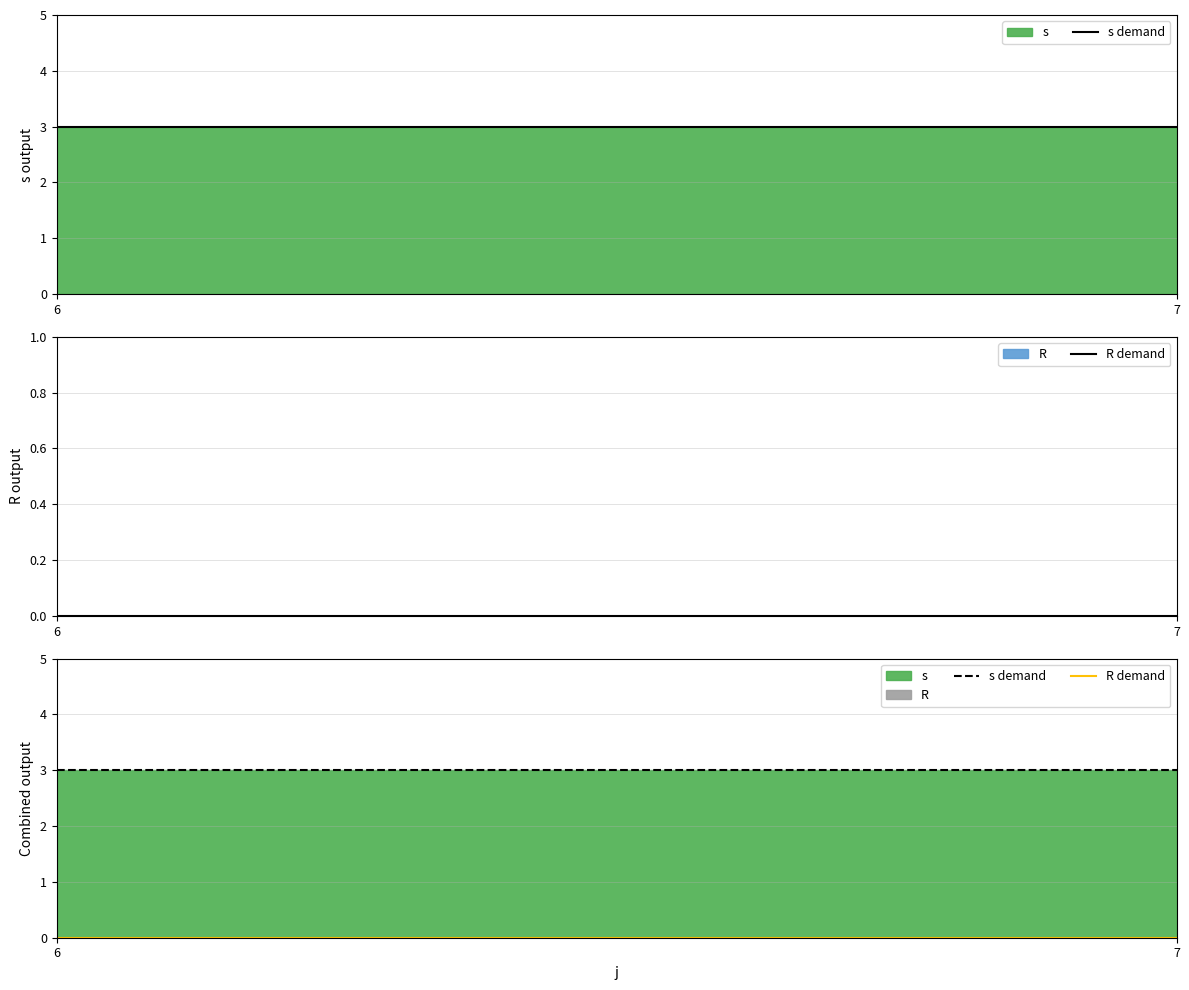

How many data points does each series have?

2